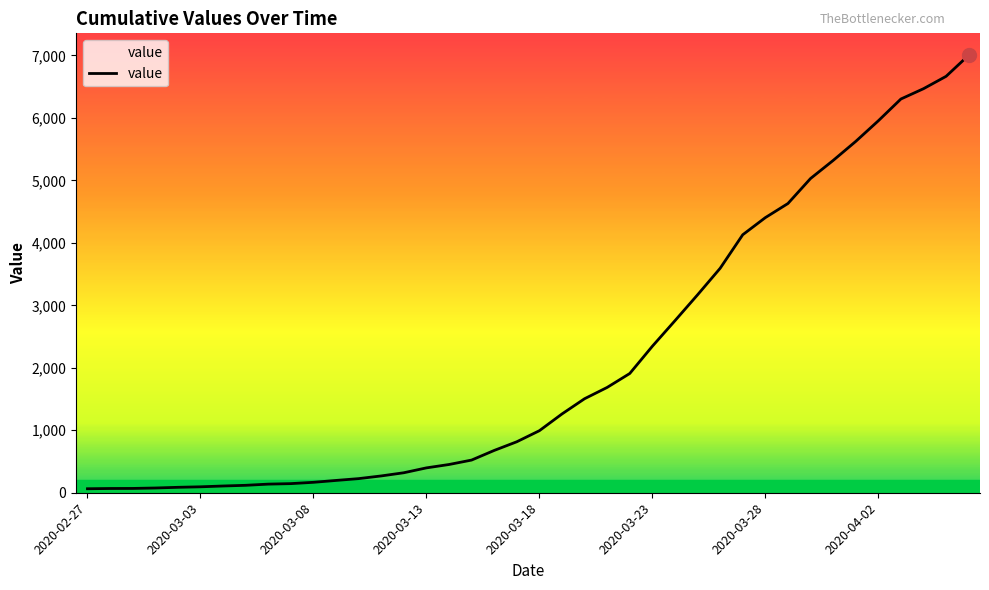

What is the greatest value displayed?

7004